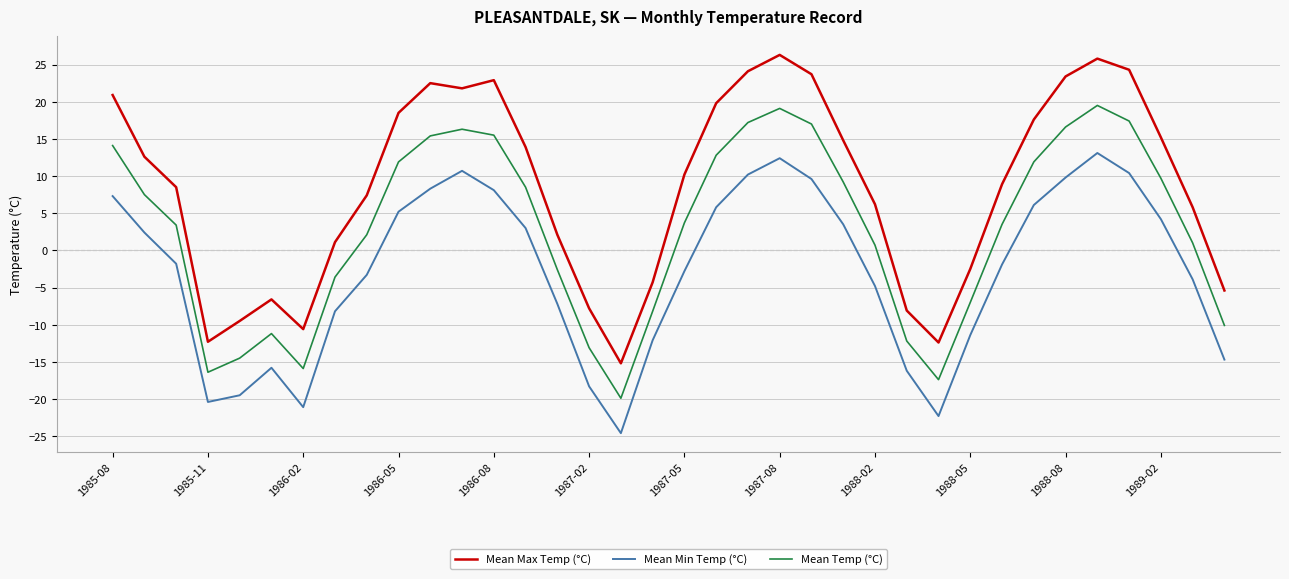

True or false: Mean Max Temp (°C) and Mean Temp (°C) cross at least once.

False